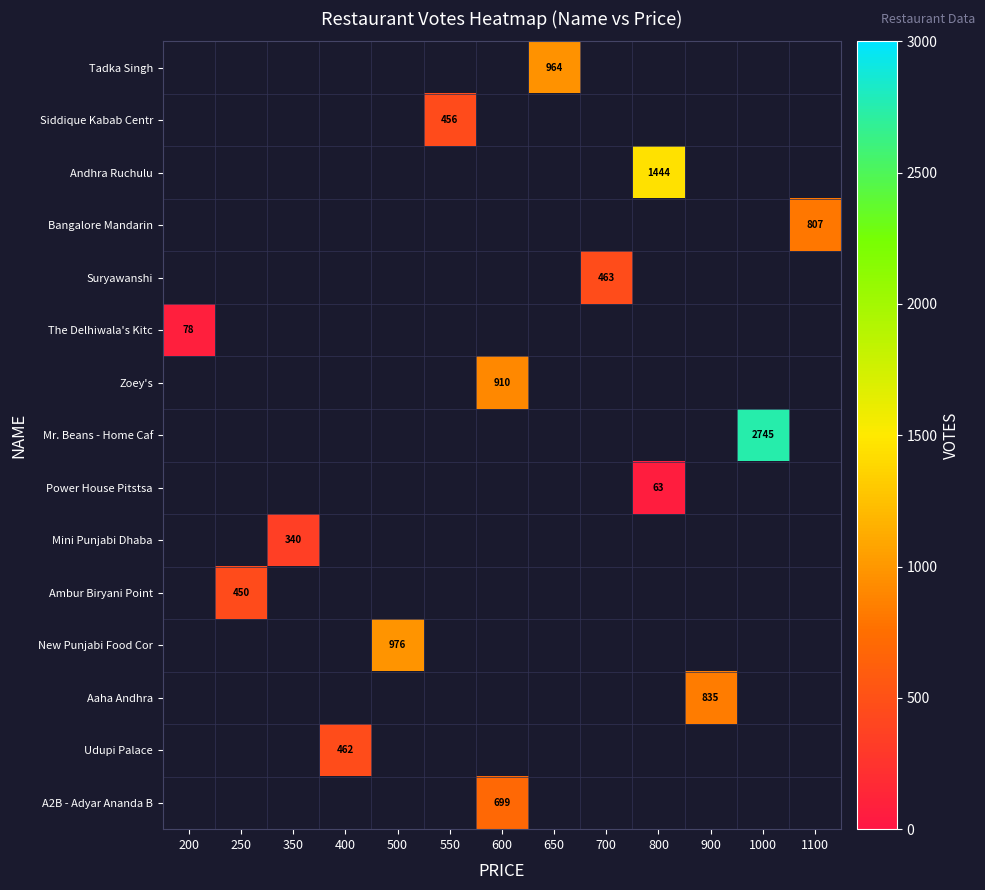

What is the greatest value displayed?

2745.0